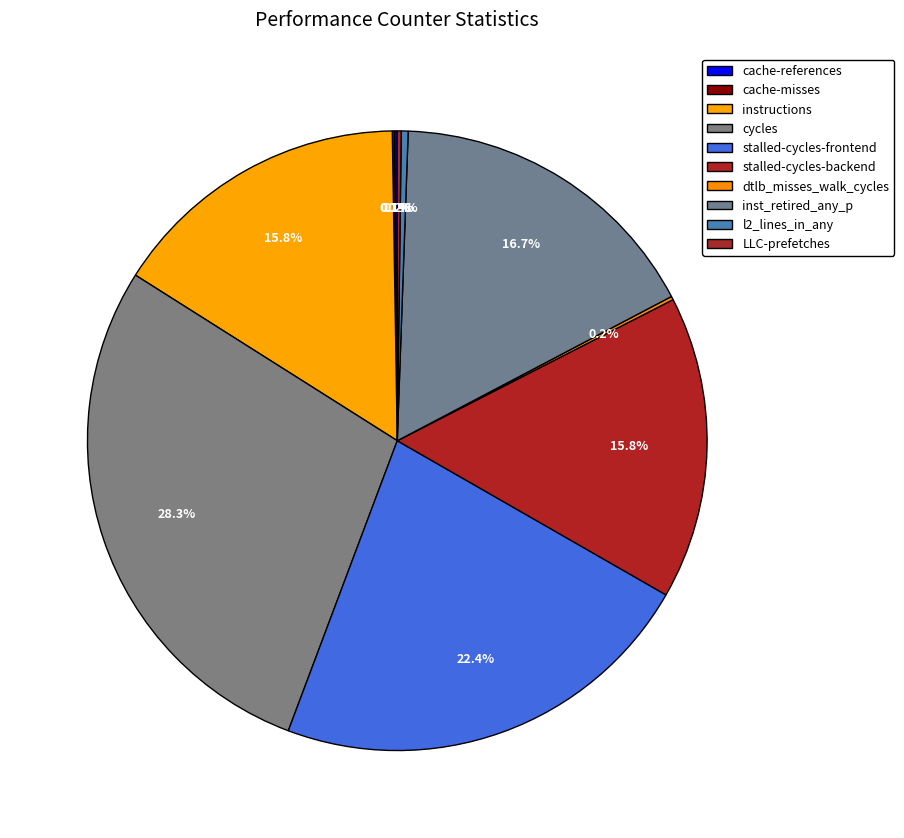

Rank the categories by value from lowest to highest.

cache-misses, cache-references, dtlb_misses_walk_cycles, LLC-prefetches, l2_lines_in_any, instructions, stalled-cycles-backend, inst_retired_any_p, stalled-cycles-frontend, cycles